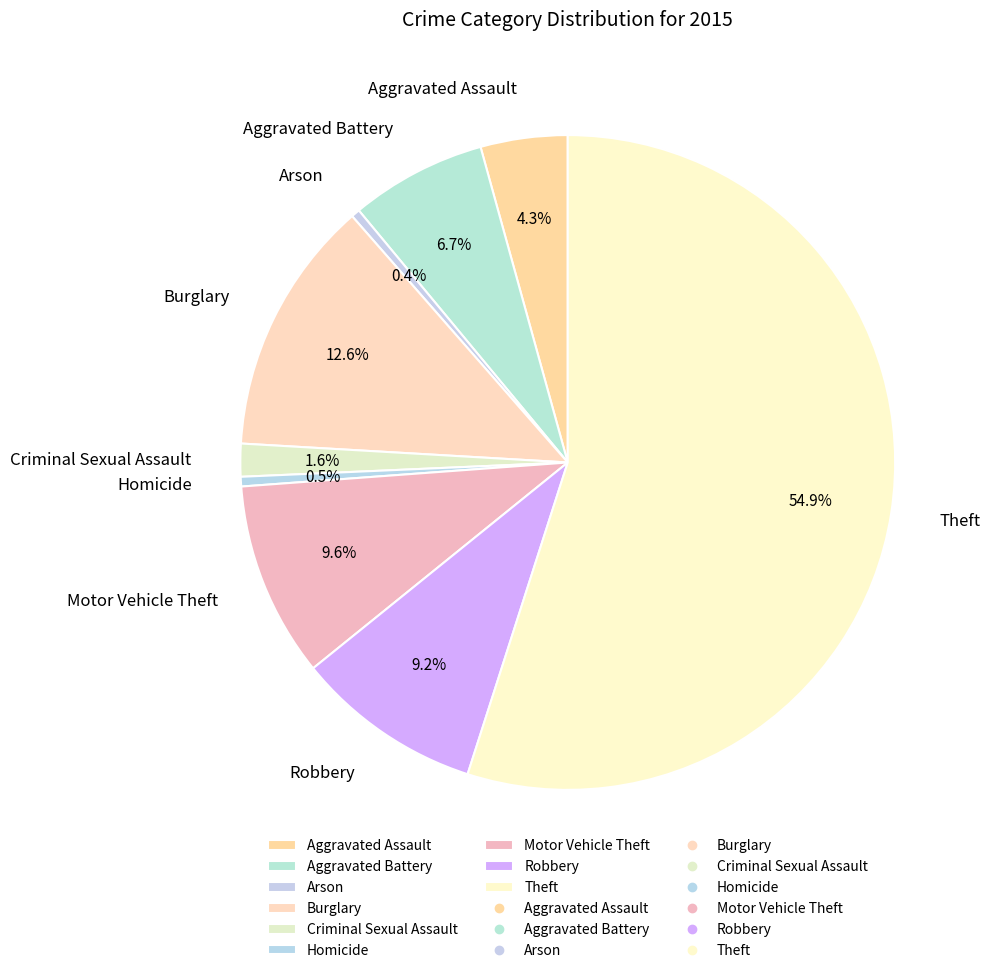

Which category accounts for the majority?

Theft